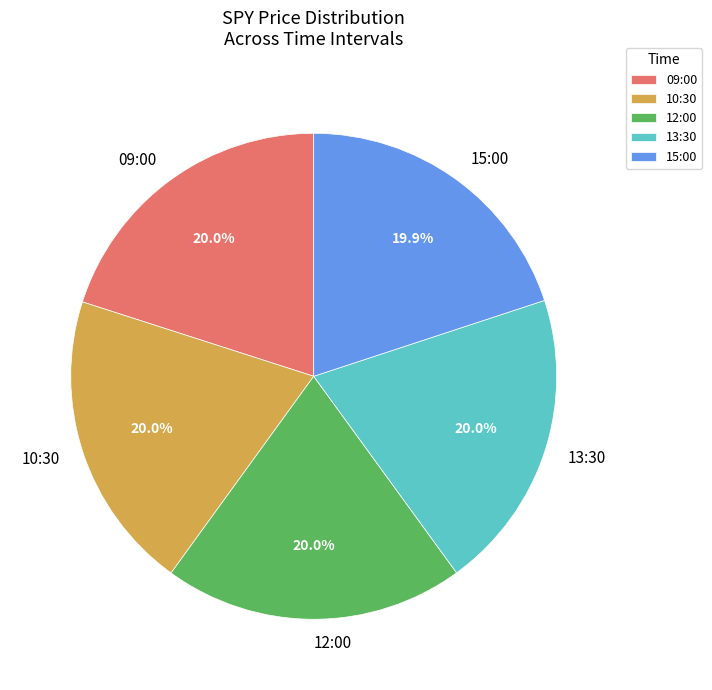

What percentage is the 10:30 slice, to the nearest percent?

20%